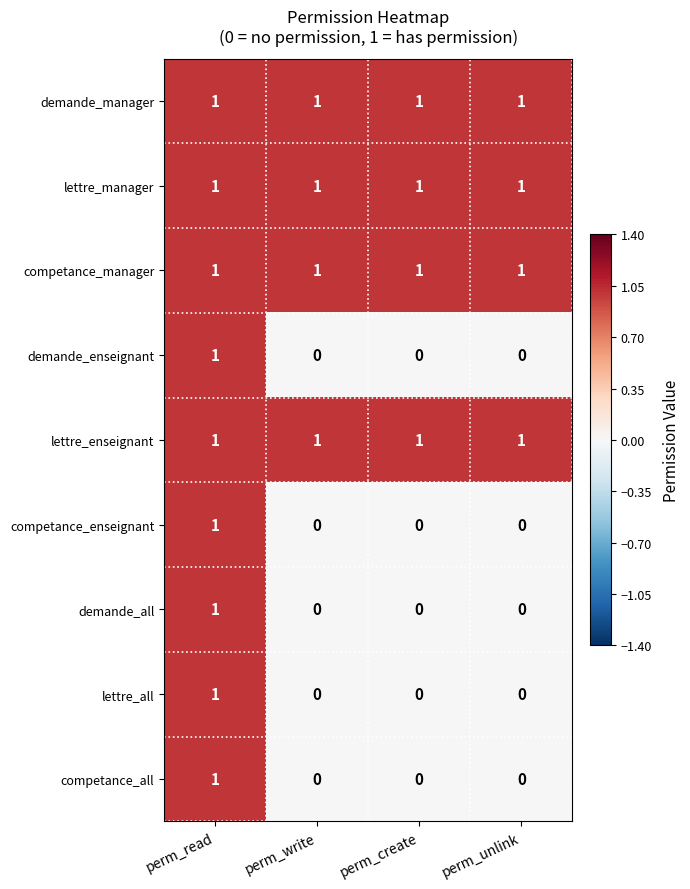

The value of demande_manager at perm_create is 2. True or false?

False